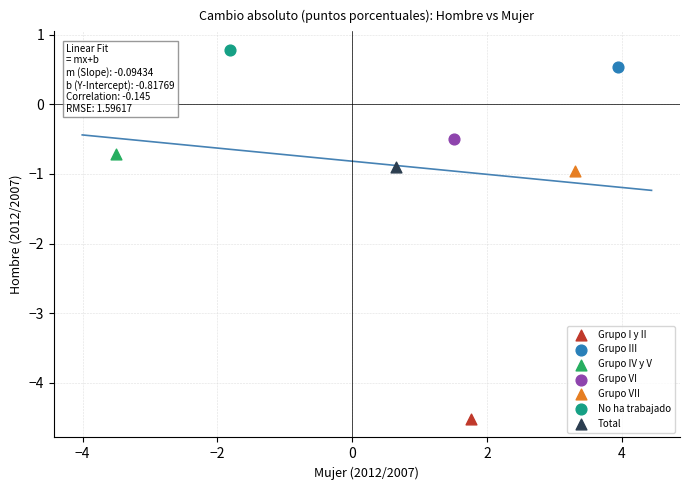

What are all the series names shown in the legend?

Grupo I y II, Grupo III, Grupo IV y V, Grupo VI, Grupo VII, No ha trabajado, Total